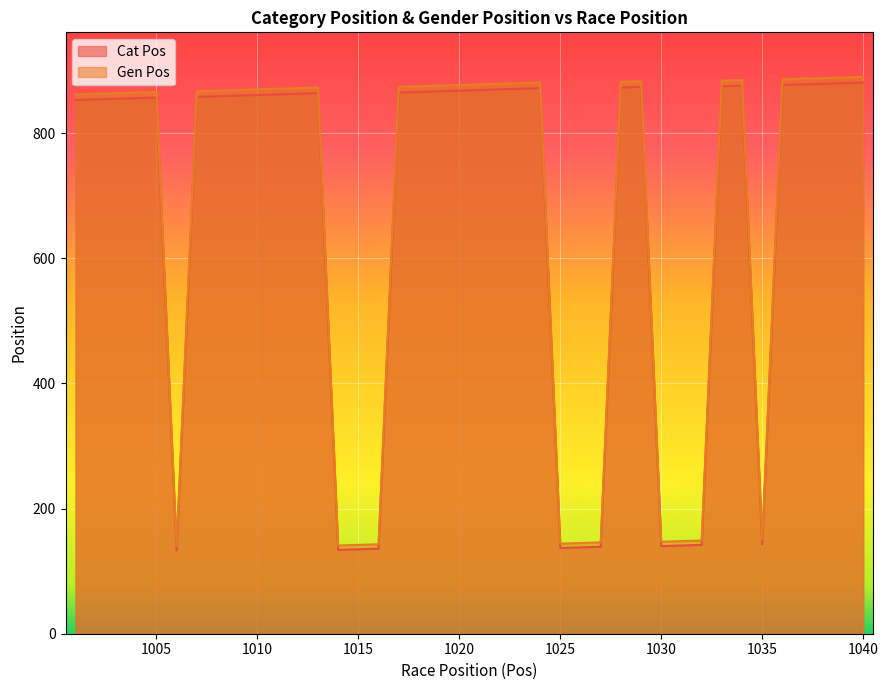

What is the sum of the Cat Pos values at 1021 and 1023?

1740